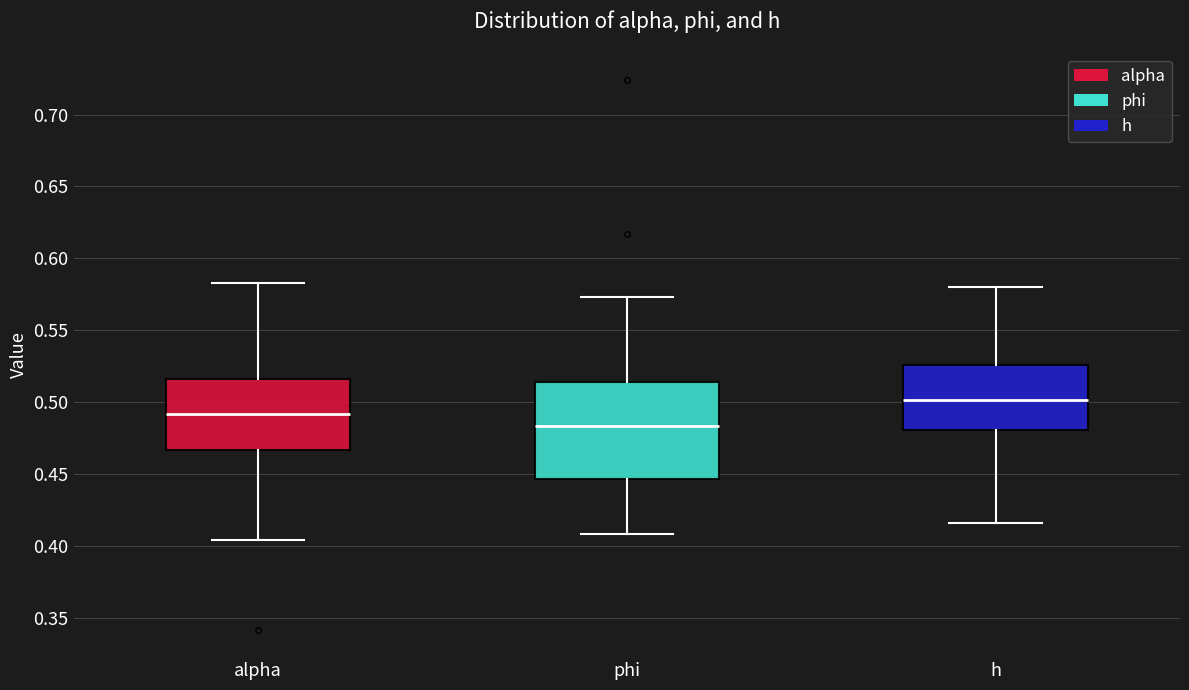

Which box is the tallest, from its lower edge to its upper edge?

phi